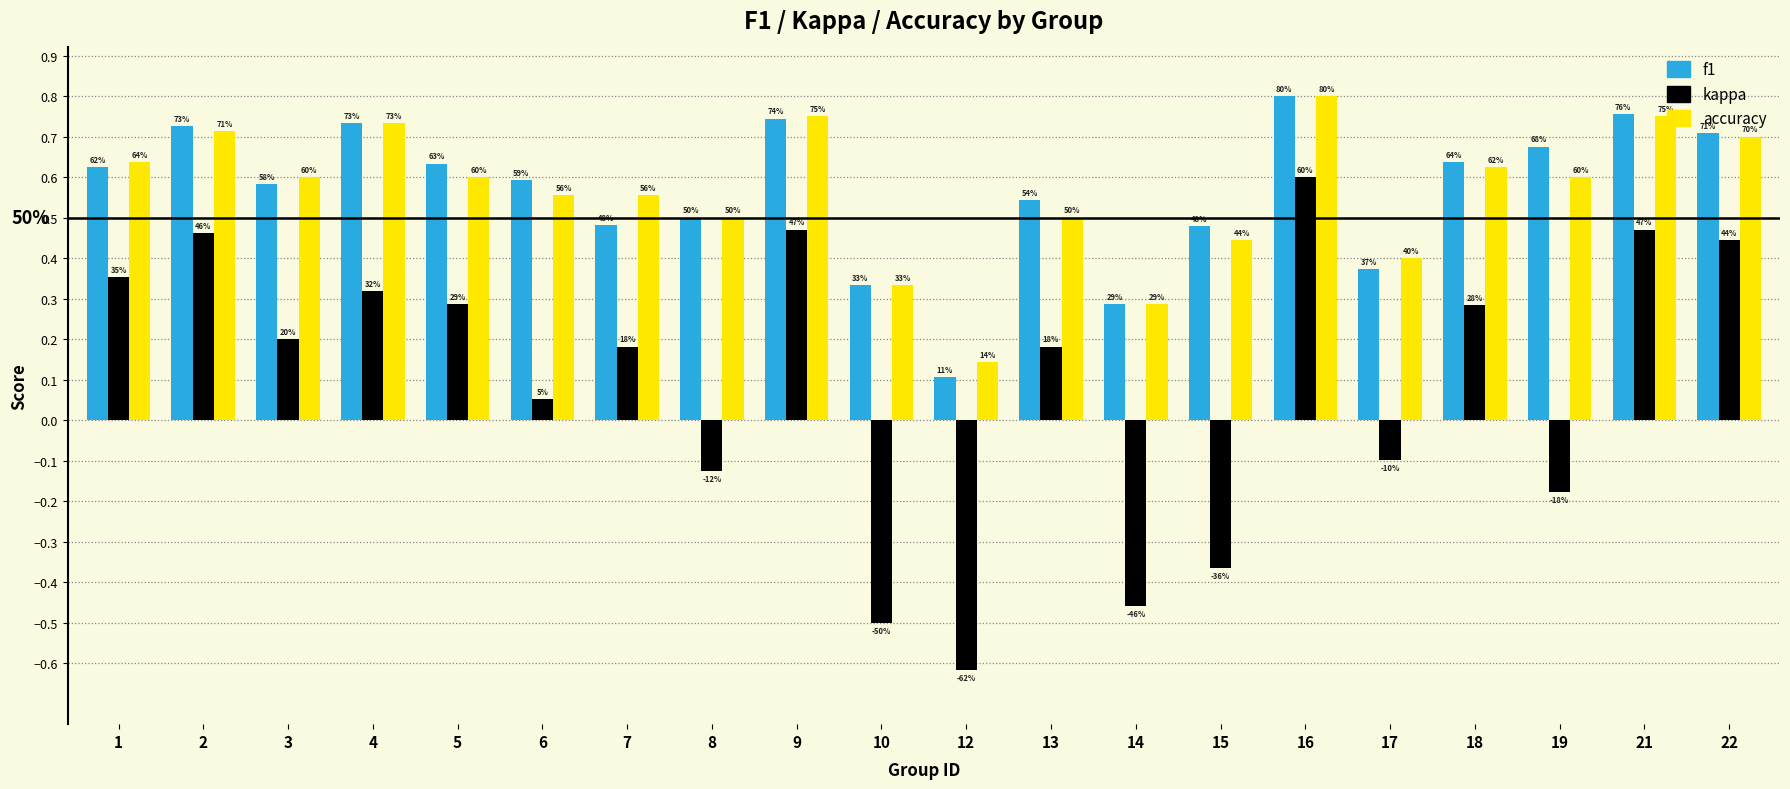

What are all the series names shown in the legend?

f1, kappa, accuracy